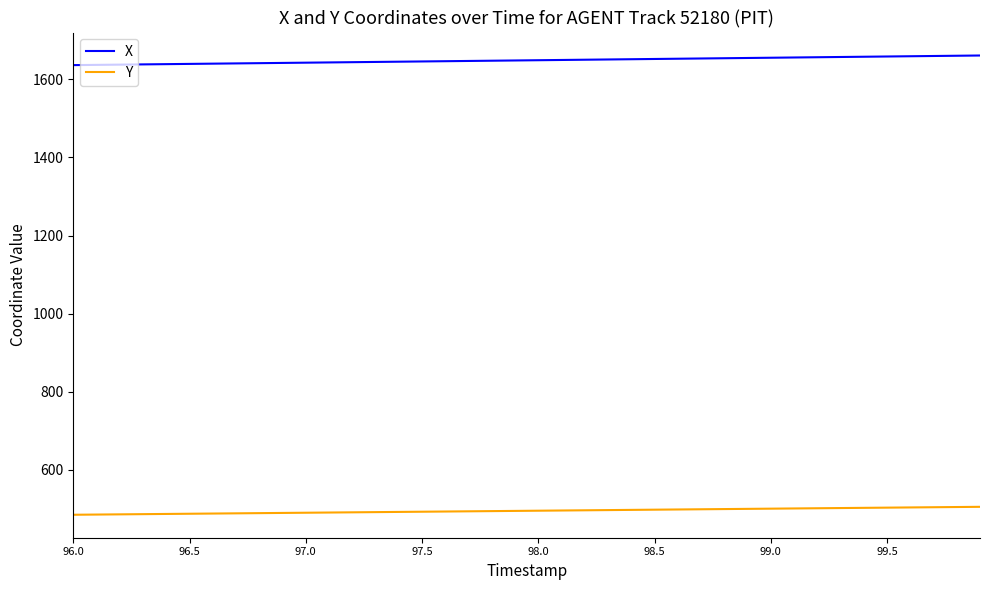

Which series has the largest total across all categories?

X